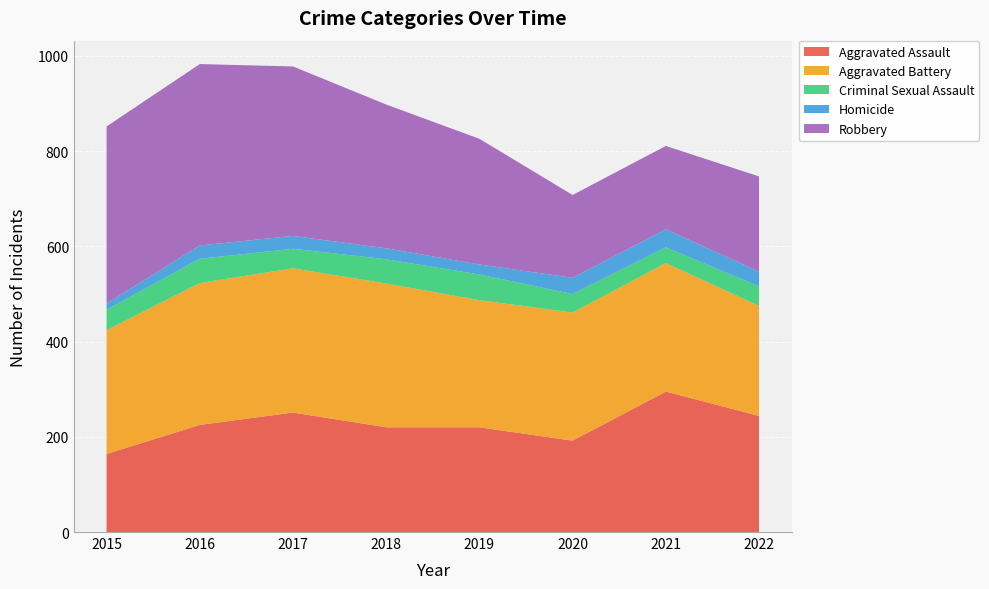

Reading left to right, list all the values displayed in this chart.

Aggravated Assault: 2015=164	2016=225	2017=251	2018=220	2019=220	2020=192	2021=295	2022=244
Aggravated Battery: 2015=260	2016=298	2017=303	2018=302	2019=267	2020=269	2021=270	2022=231
Criminal Sexual Assault: 2015=43	2016=51	2017=41	2018=51	2019=54	2020=39	2021=33	2022=41
Homicide: 2015=13	2016=28	2017=27	2018=23	2019=21	2020=34	2021=38	2022=31
Robbery: 2015=372	2016=381	2017=356	2018=302	2019=264	2020=174	2021=175	2022=200